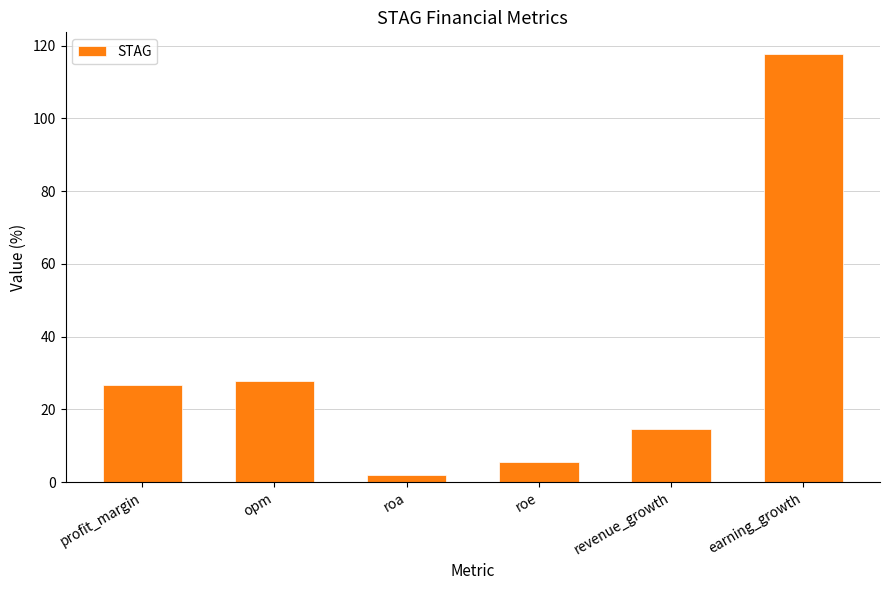

List the labels in order of value, smallest first.

roa, roe, revenue_growth, profit_margin, opm, earning_growth